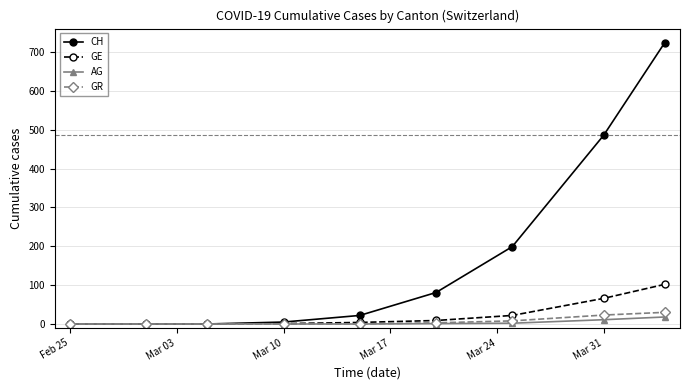

Which series has the widest spread of values?

CH